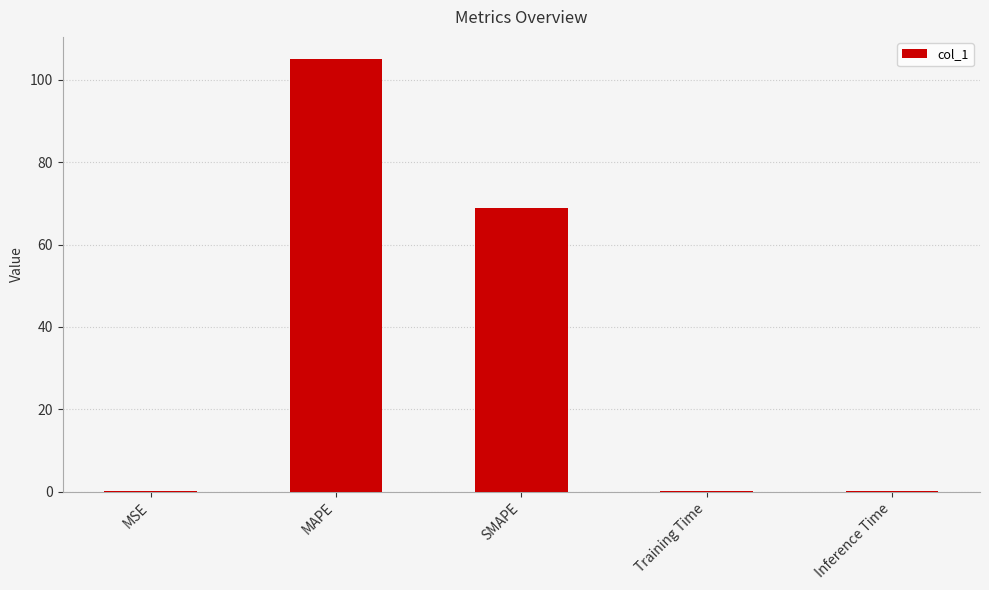

Reading left to right, extract all data points from this chart.

0.2	105.1	68.9	0.2	0.2